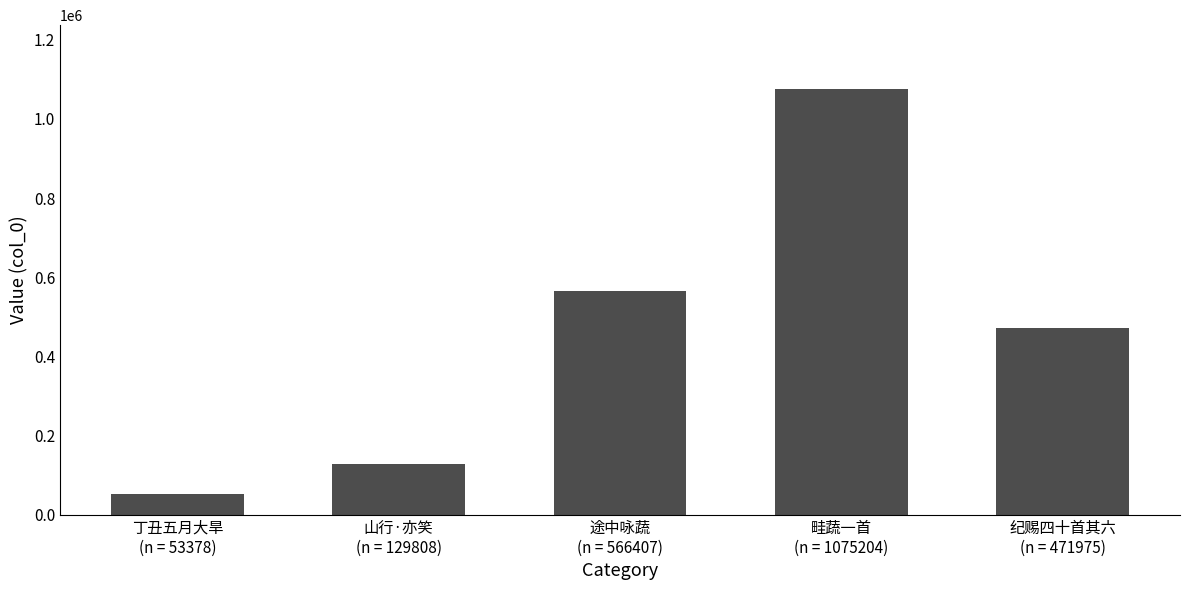

Where is the data nearest to the value 564291?

途中咏蔬
(n = 566407)